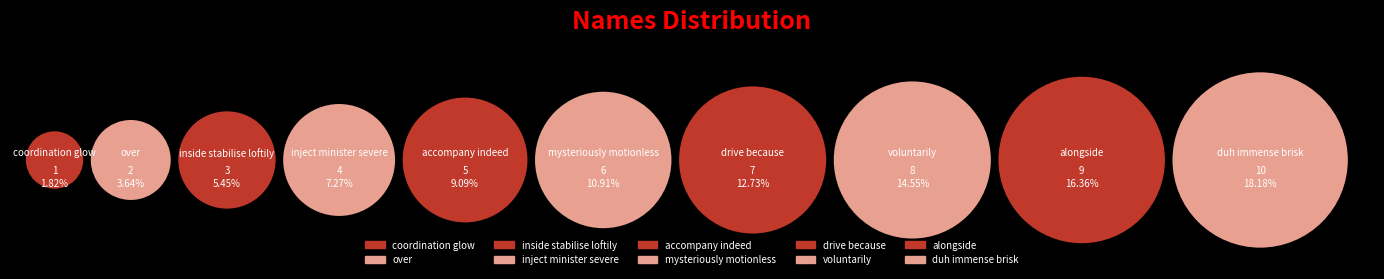

How many slices are in this pie chart?

10